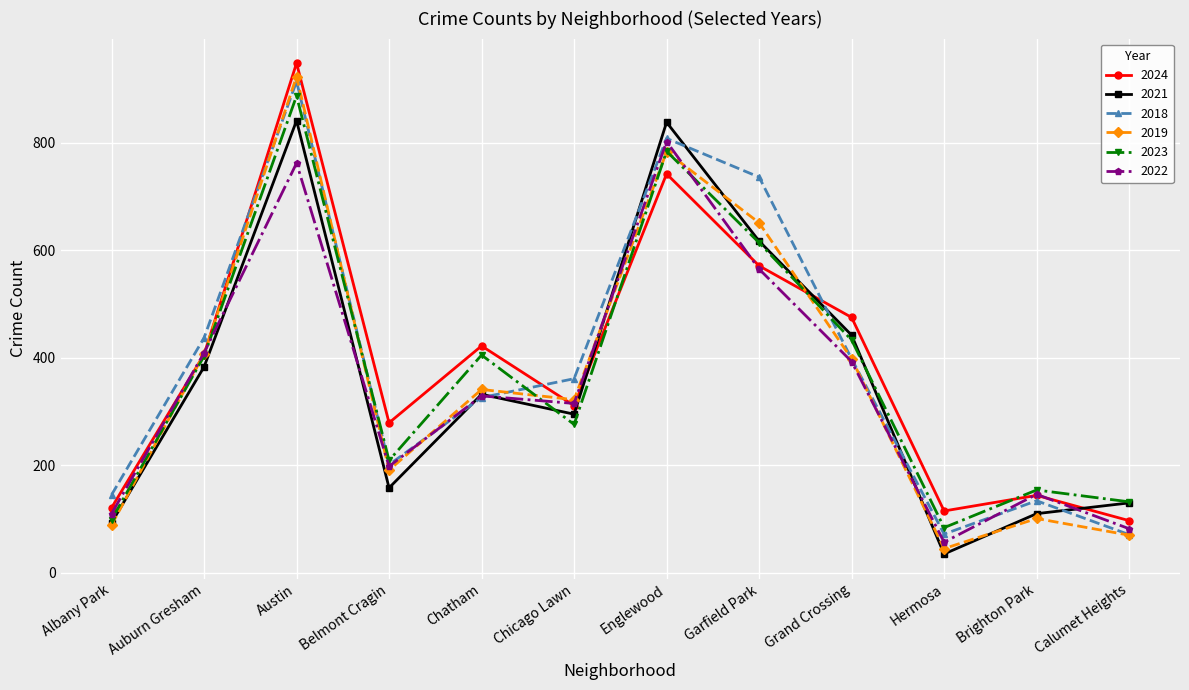

At which category does the chart reach its minimum across all series?

Hermosa